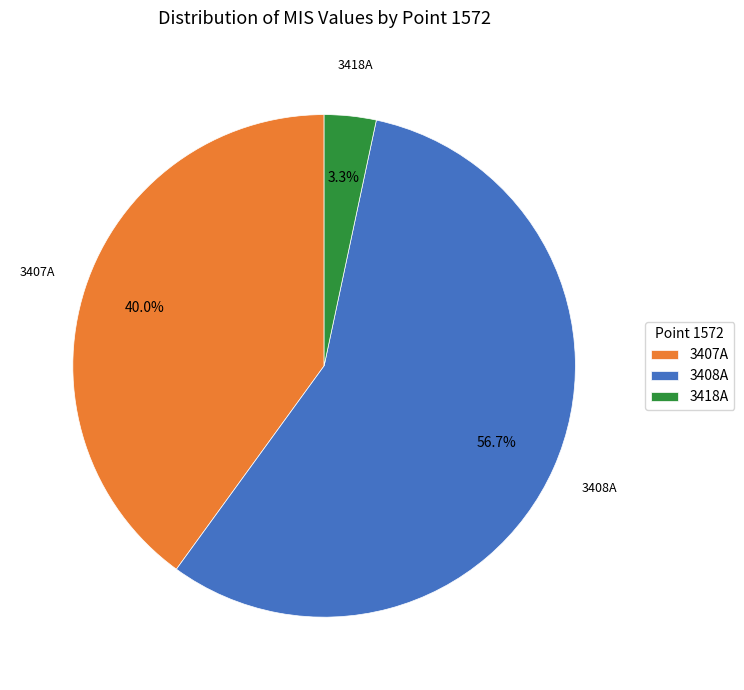

What percentage is the 3408A slice, to the nearest percent?

57%